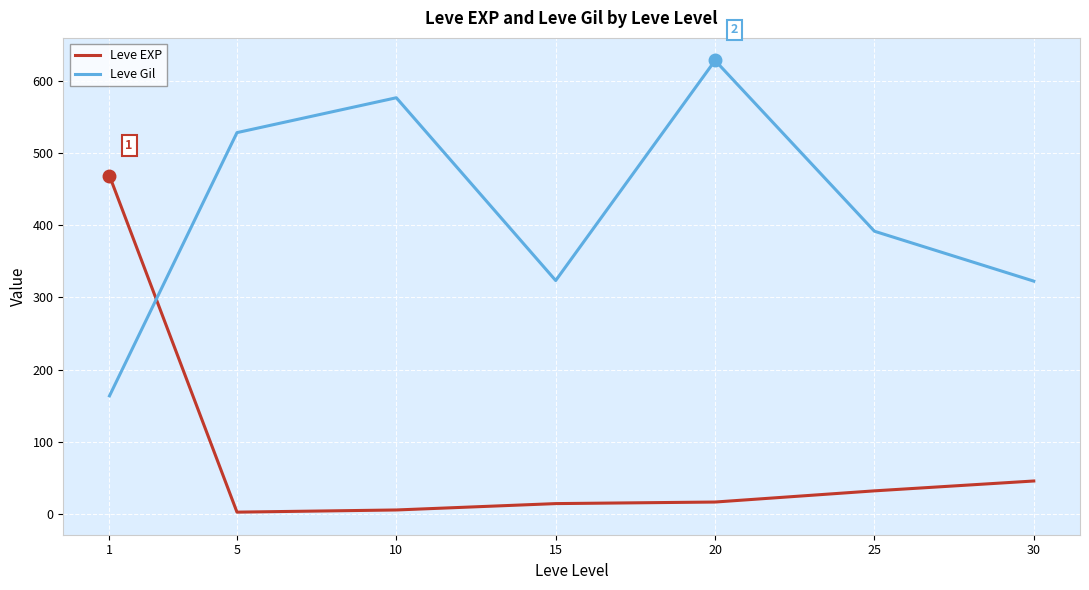

True or false: Leve EXP has more than 1 interior local peaks.

False